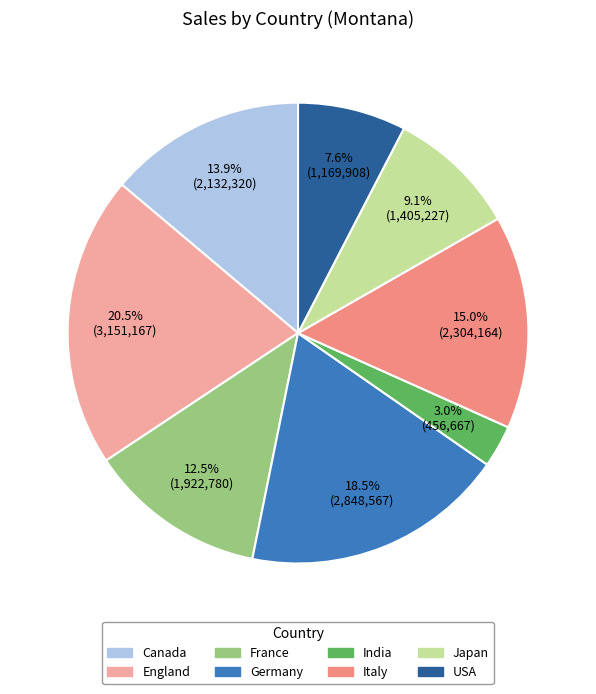

Is the sum of India and USA greater than half?

No